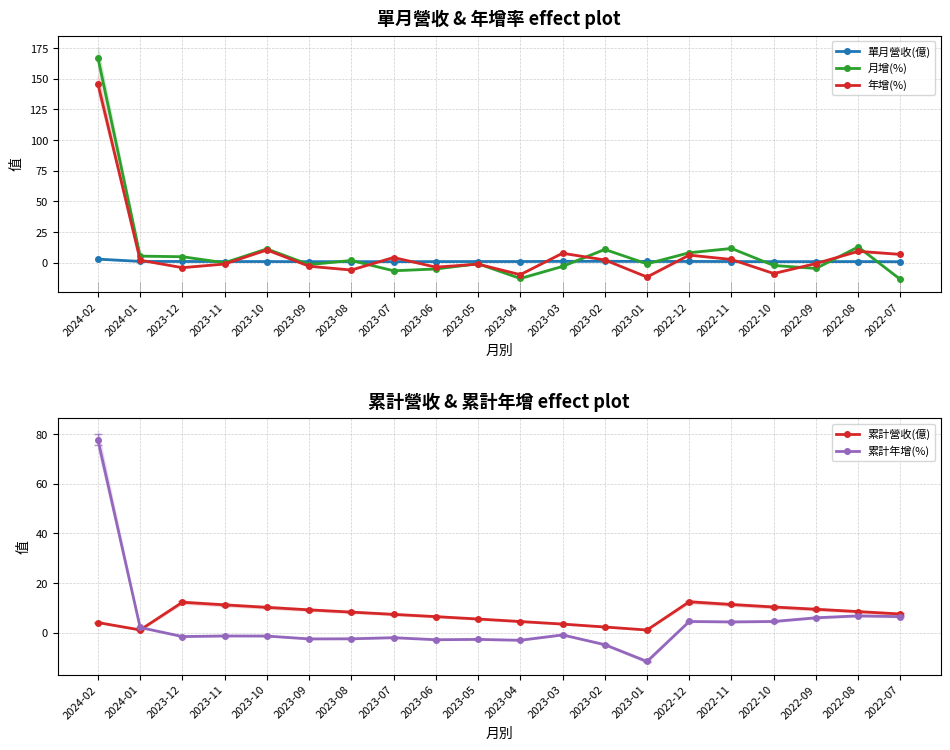

Between 2024-01 and 2022-08, which is larger?

2024-01